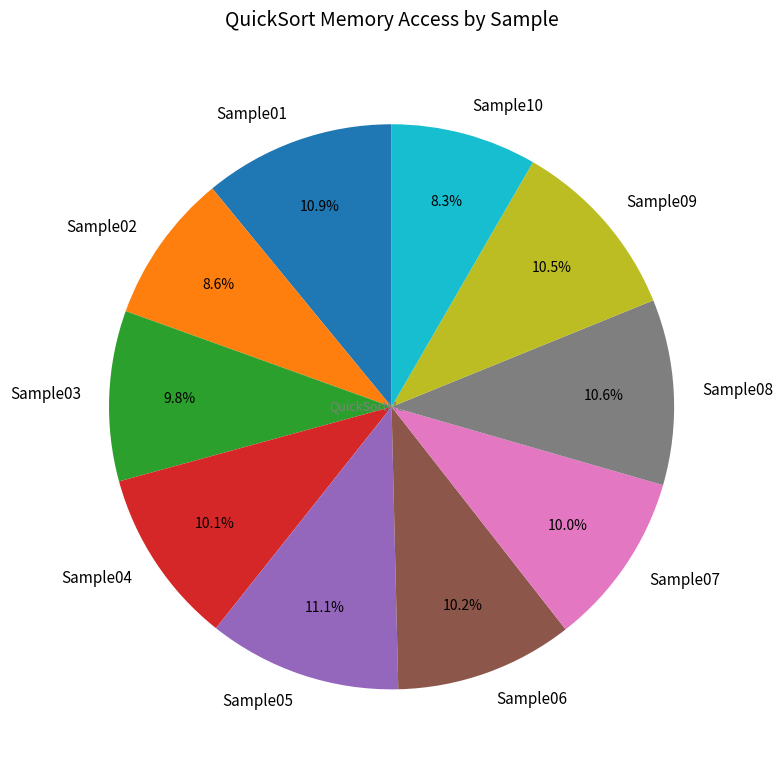

What is the total percentage of Sample01 and Sample02?

19.5%